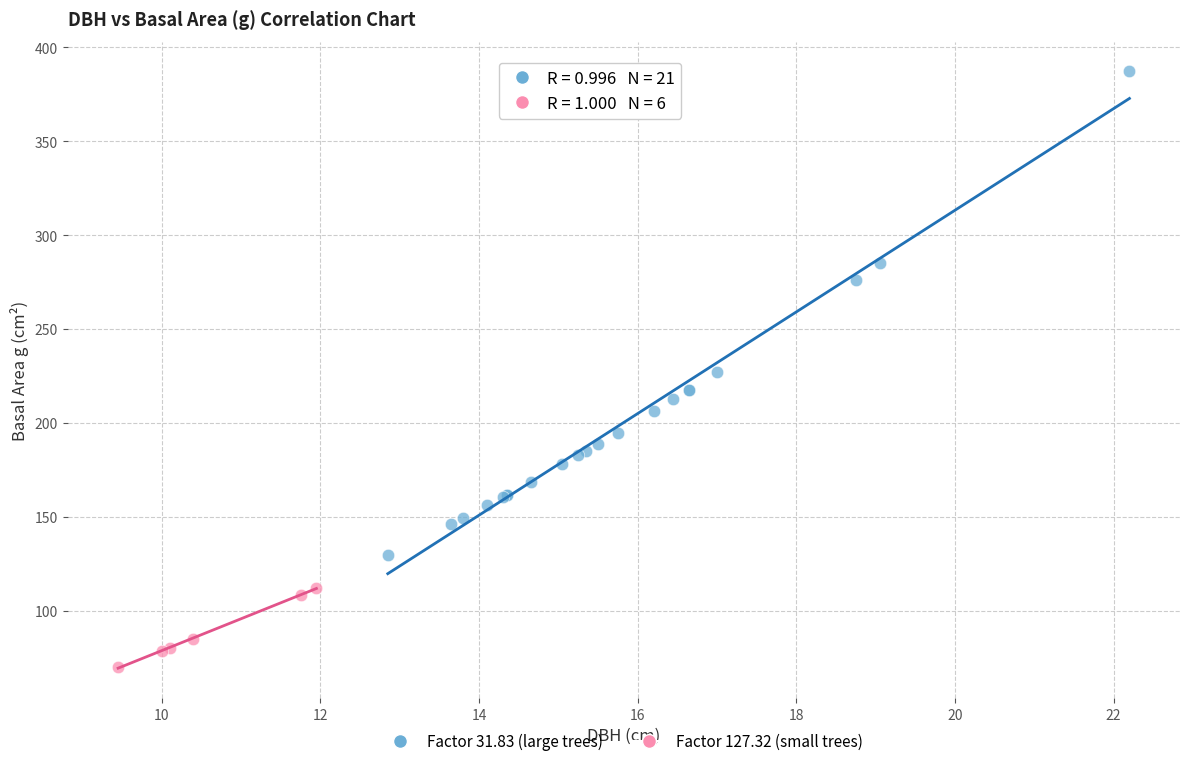

Which series has the widest spread of Y values?

Factor 31.83 (large trees)